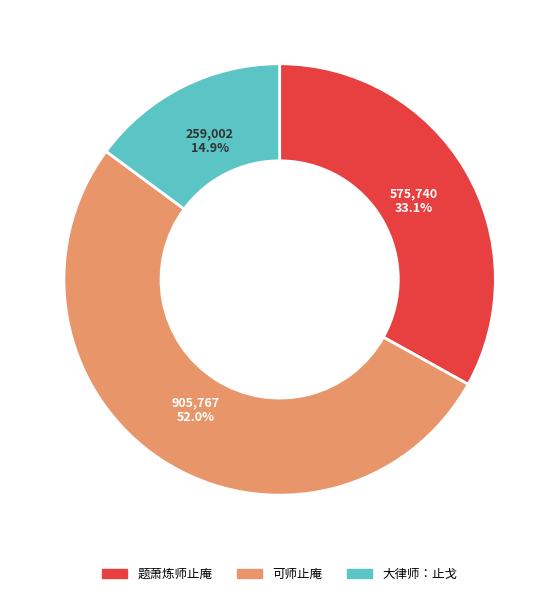

What is the ratio of the value at 可师止庵 to the value at 大律师：止戈?

3.5